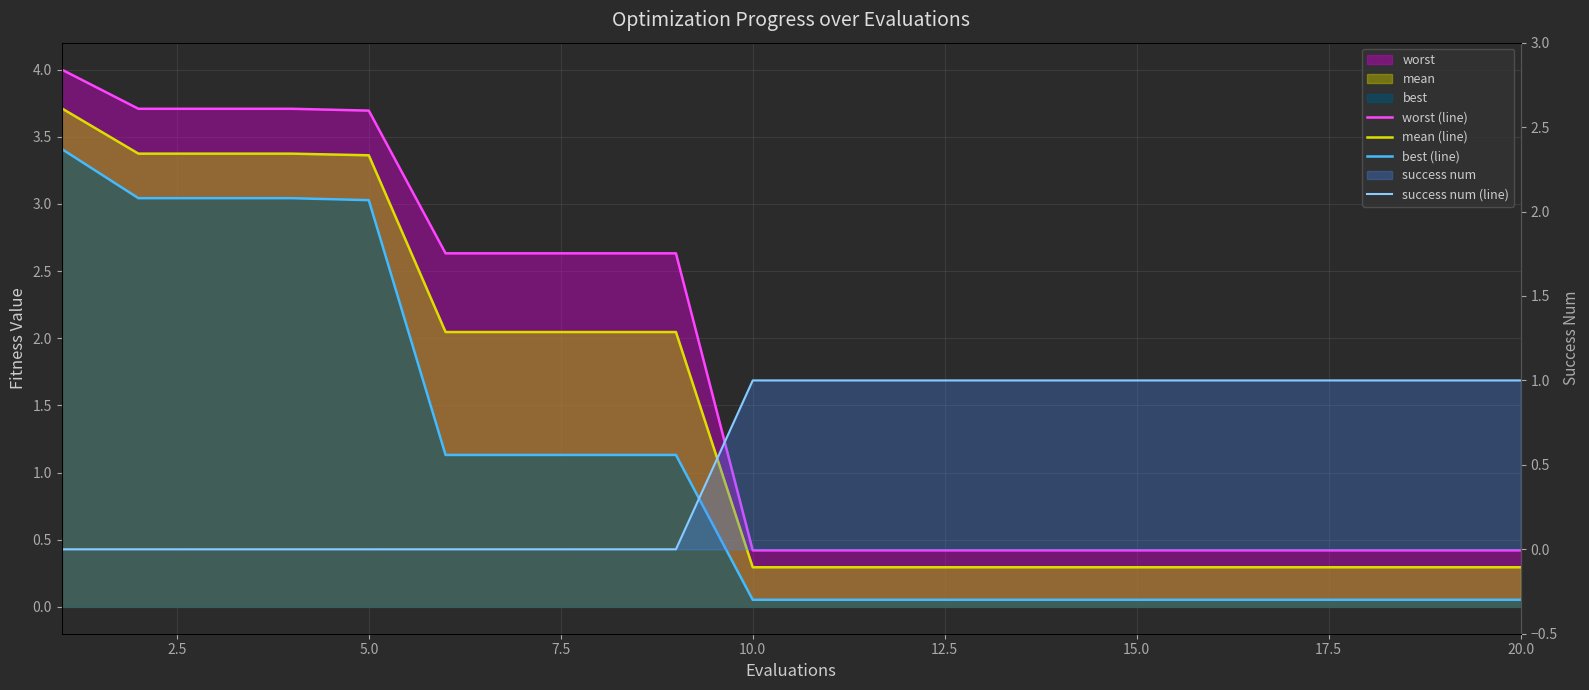

True or false: best (line) has more than 2 interior local peaks.

False